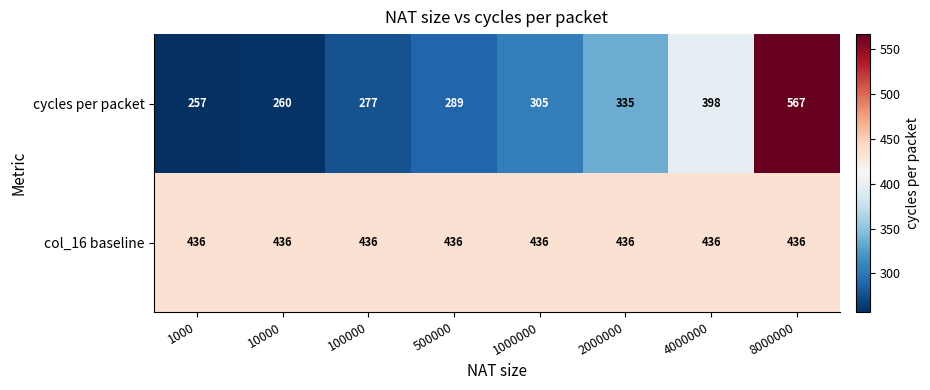

What is the sum of the cycles per packet values at 4000000 and 2000000?

733